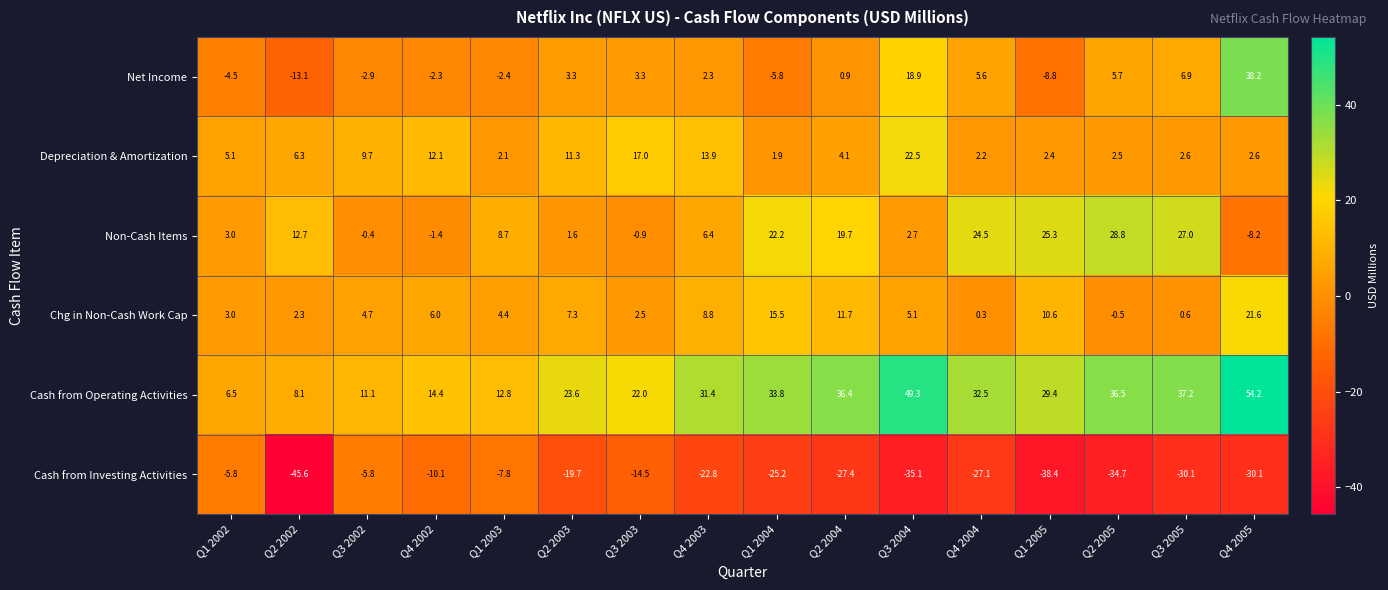

List the series in order of their peak value, highest first.

Cash from Operating Activities, Net Income, Non-Cash Items, Depreciation & Amortization, Chg in Non-Cash Work Cap, Cash from Investing Activities